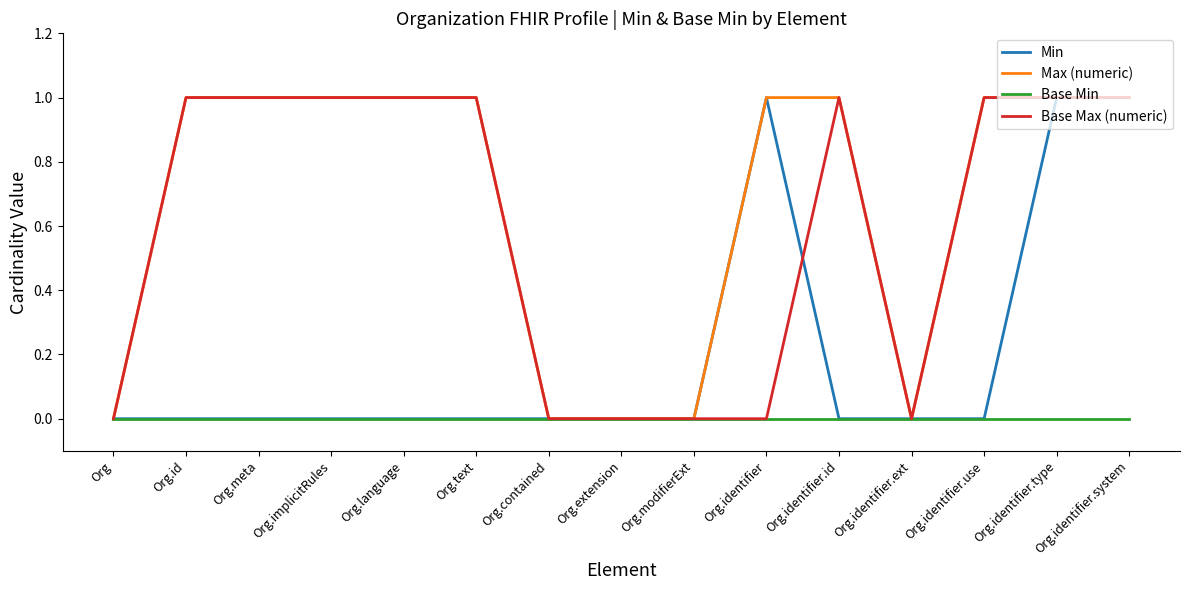

What position from the left is Org.identifier.use?

13